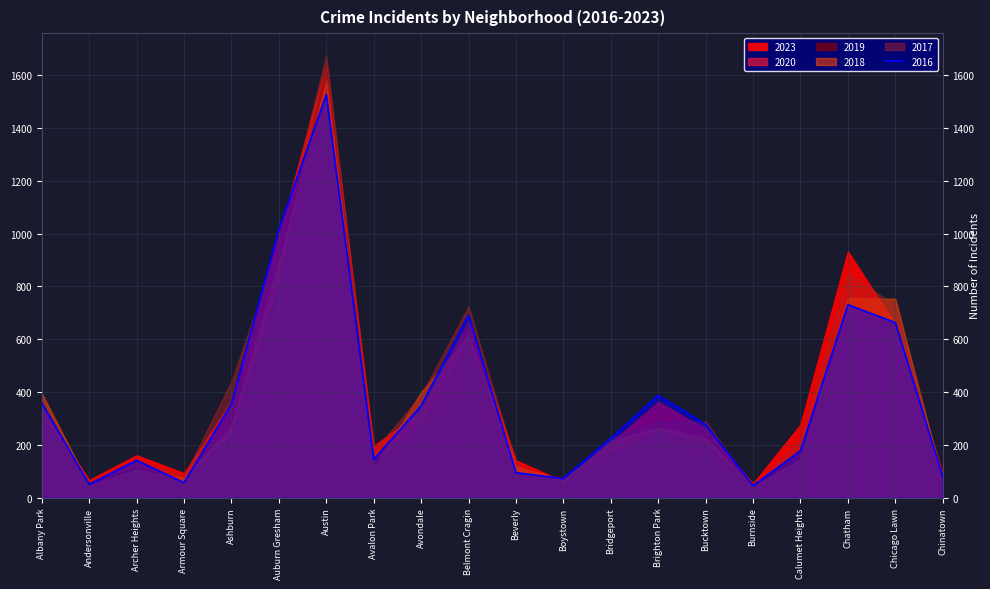

What is the value of the 2016 point at the 20th from the left?

78